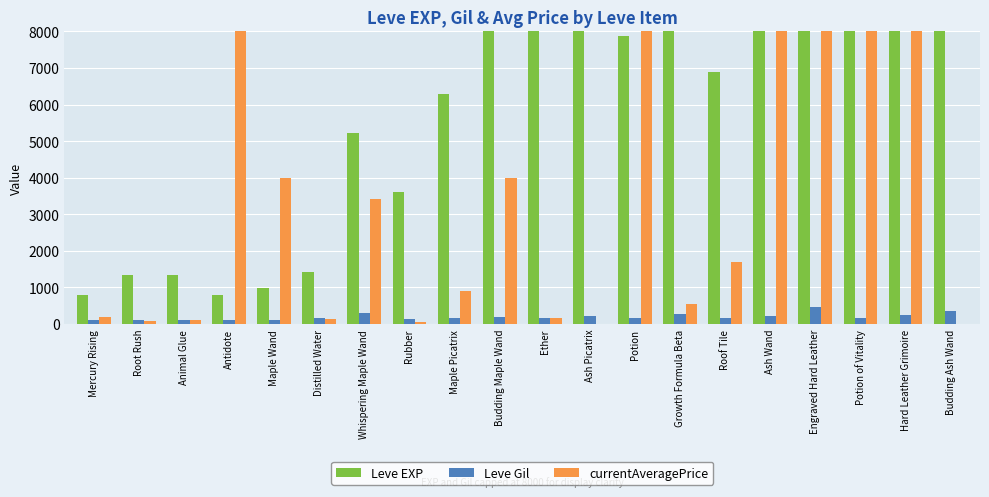

The currentAveragePrice series shows 2448.5 at Roof Tile. True or false?

False